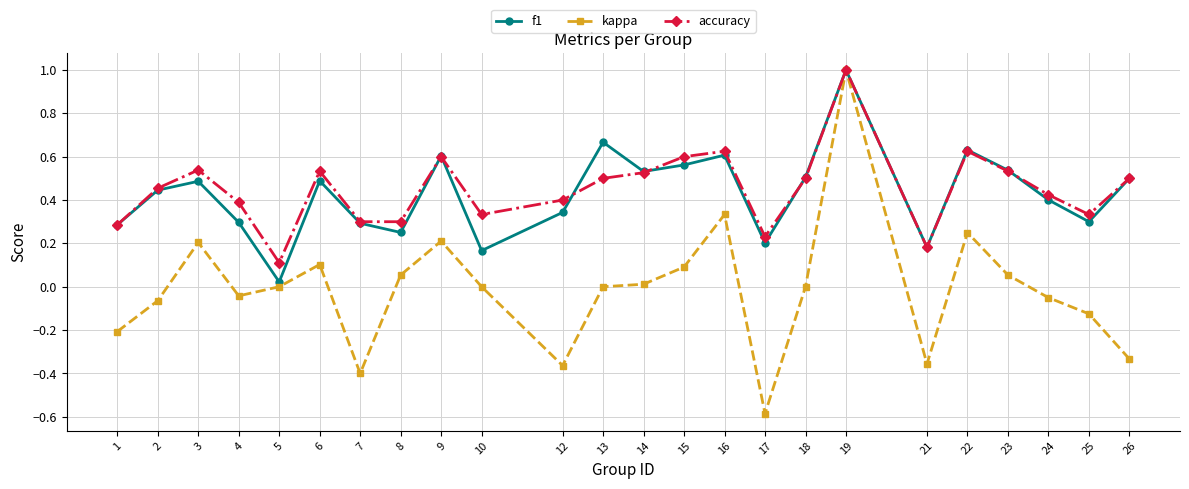

Which series has the largest total across all categories?

accuracy